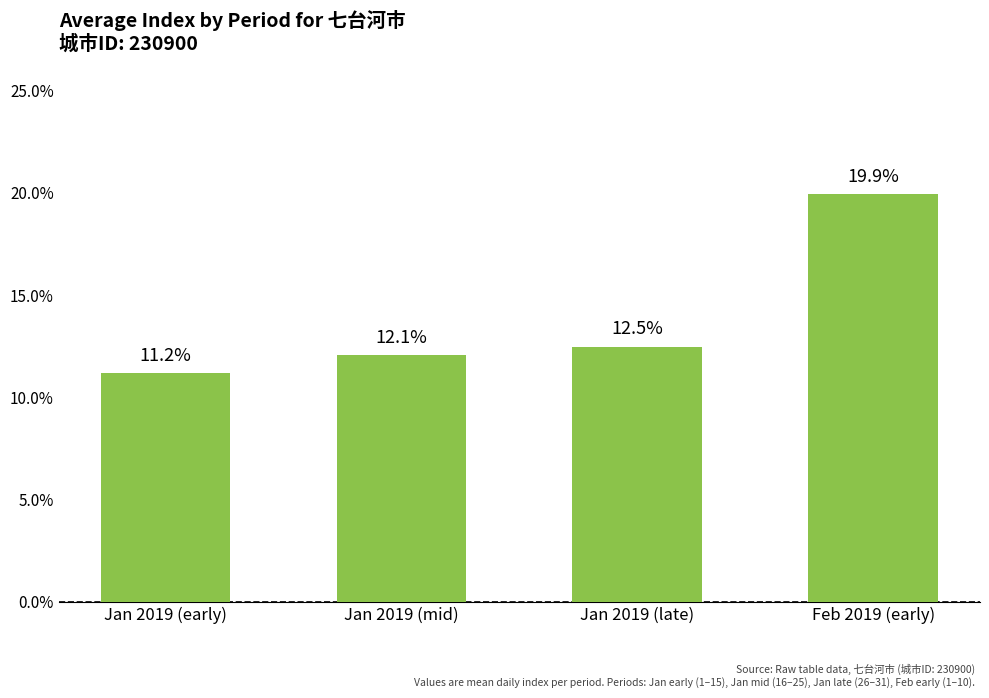

Does the chart contain stacked bars?

No